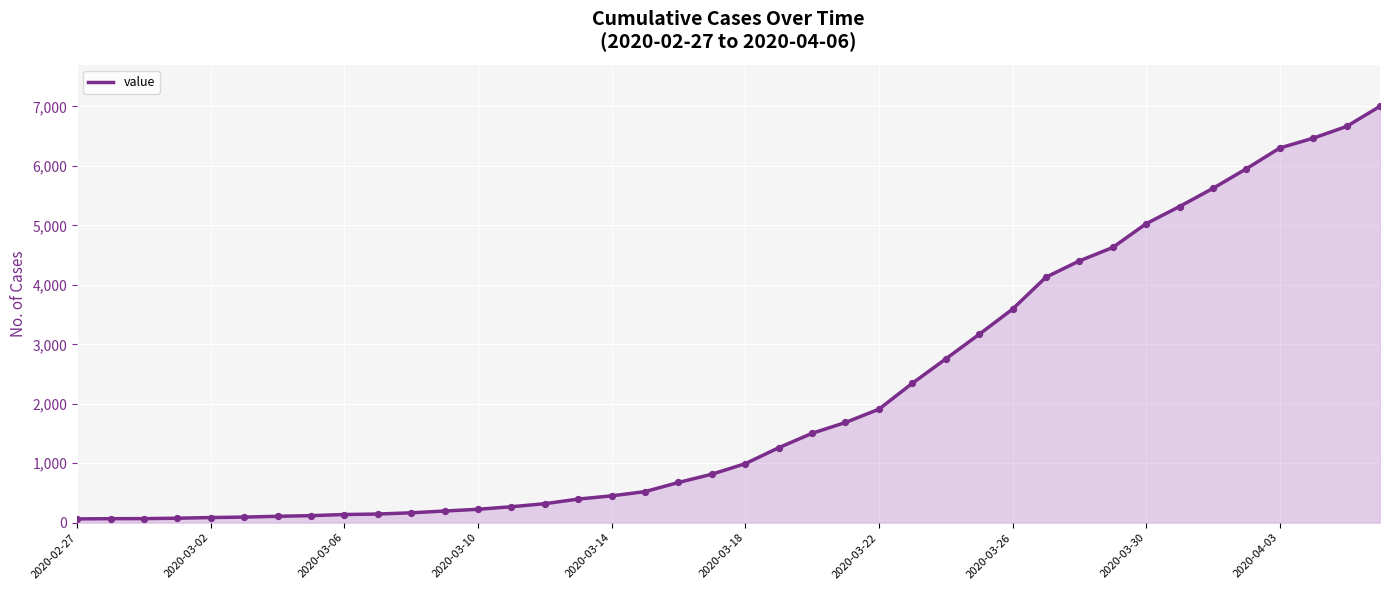

What is the maximum value shown in the chart?

7003